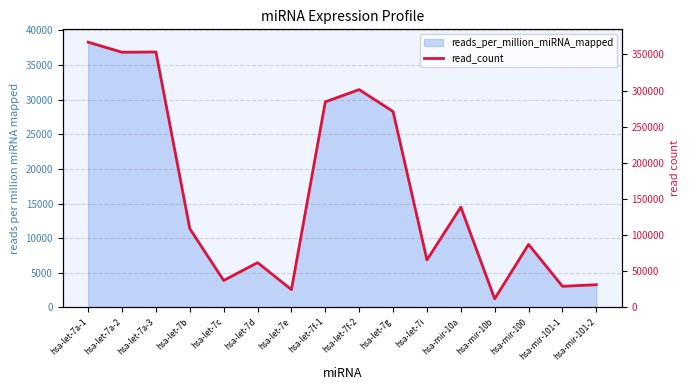

Where is the data nearest to the value 189433?

hsa-mir-10a